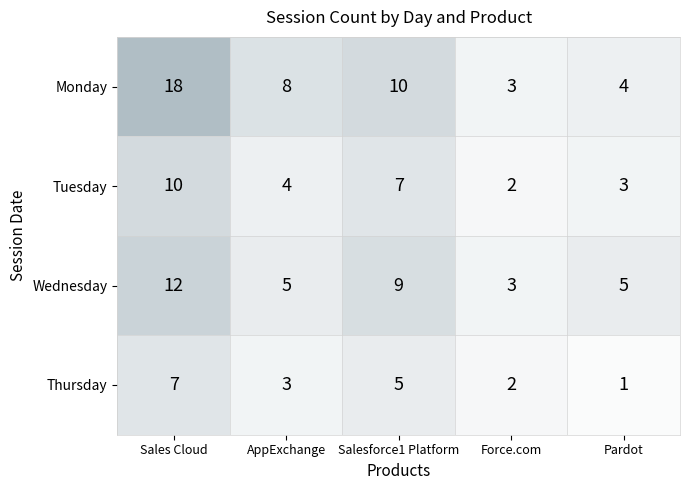

At AppExchange, list the series in order from largest to smallest.

Monday, Wednesday, Tuesday, Thursday